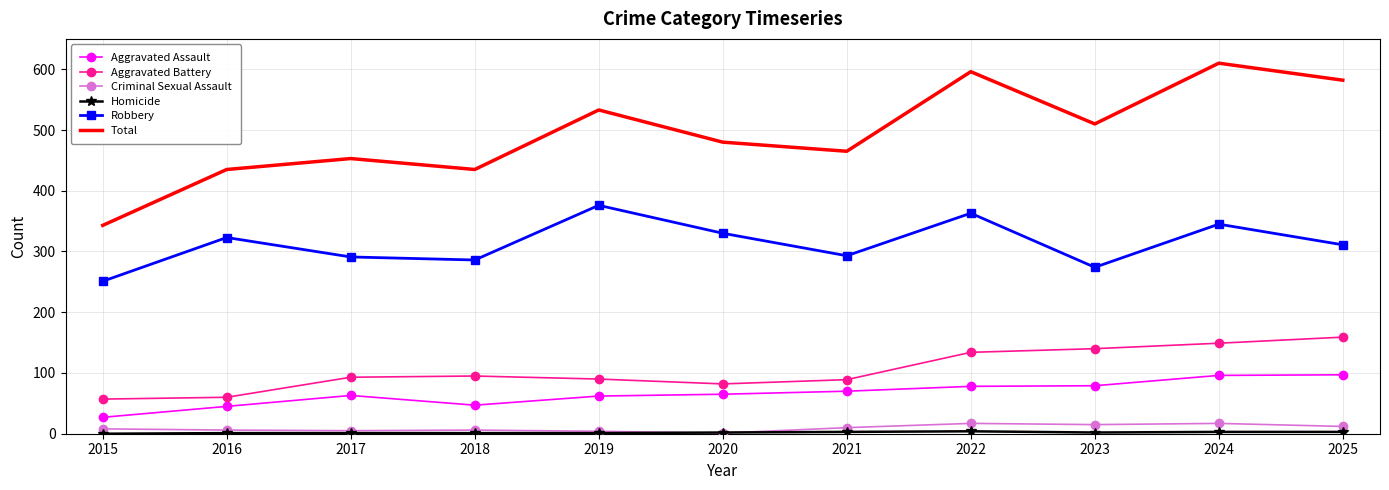

Count the number of categories in the chart.

11